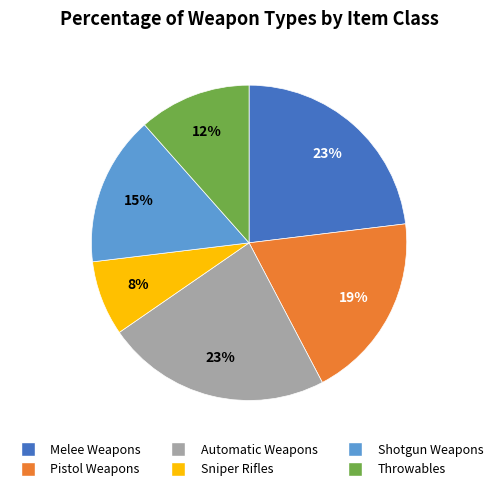

What percentage is the Throwables slice, to the nearest percent?

12%